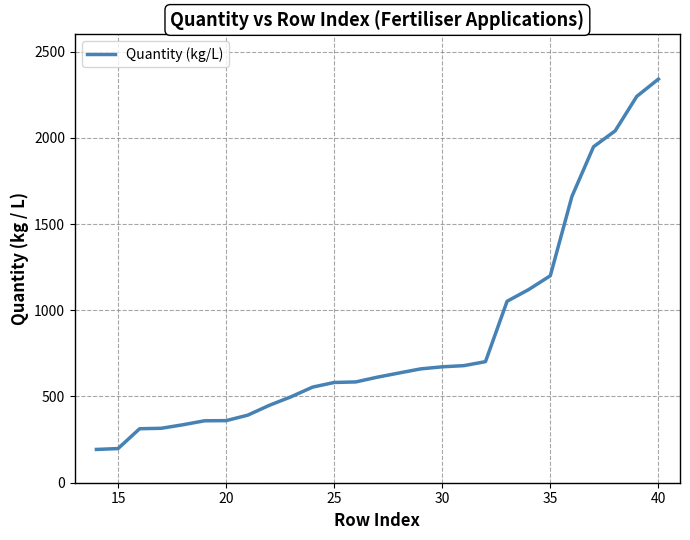

What is the difference between the maximum and minimum values?

2147.0